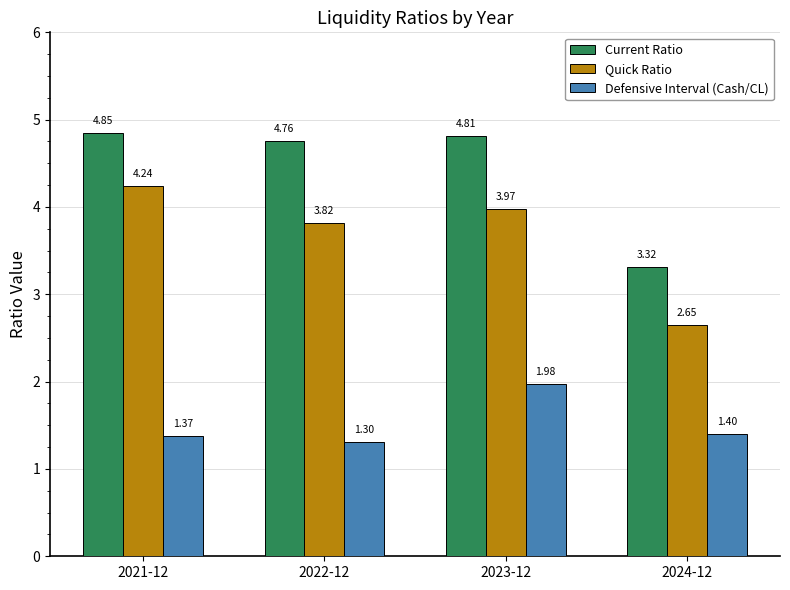

List the series in order of their peak value, highest first.

Current Ratio, Quick Ratio, Defensive Interval (Cash/CL)